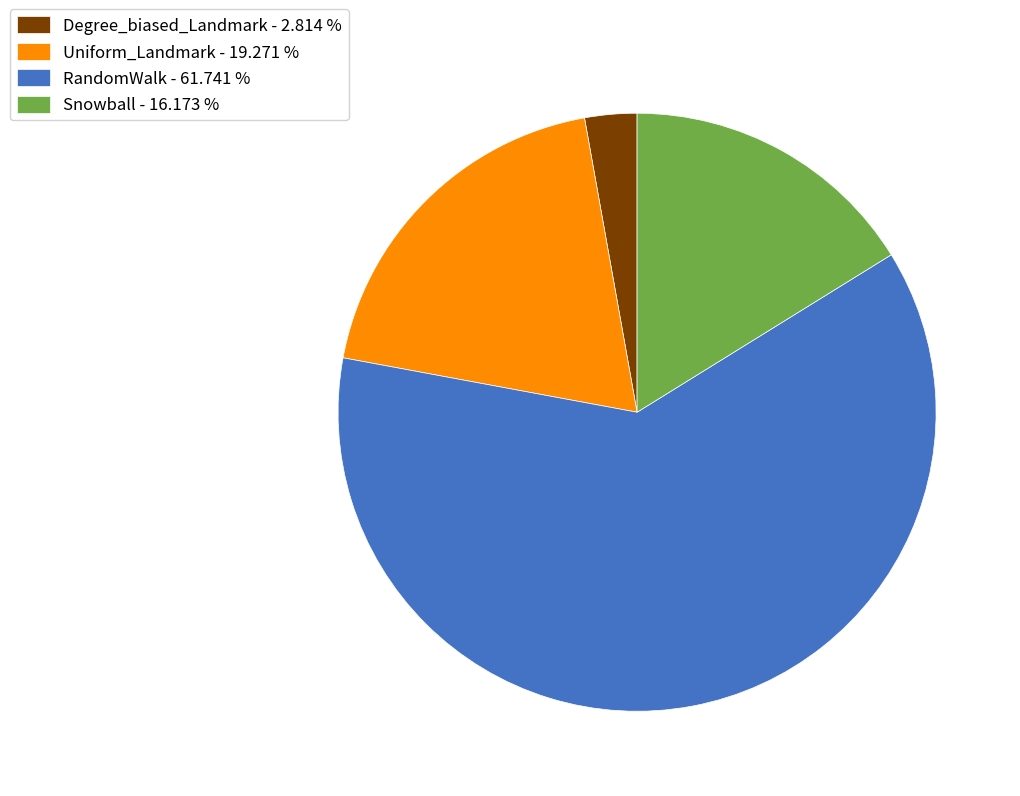

Combined, do Uniform_Landmark - 19.271 % and Snowball - 16.173 % account for over 50%?

No